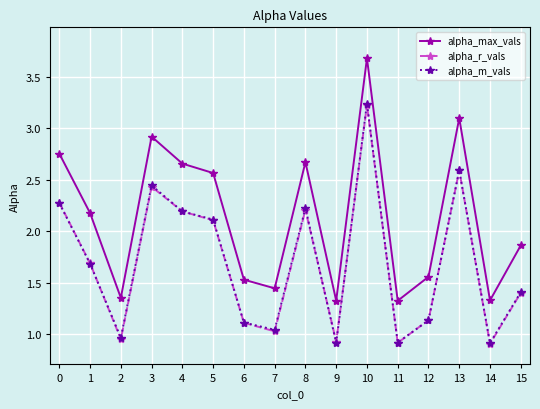

How many data points in alpha_m_vals are above 1?

12